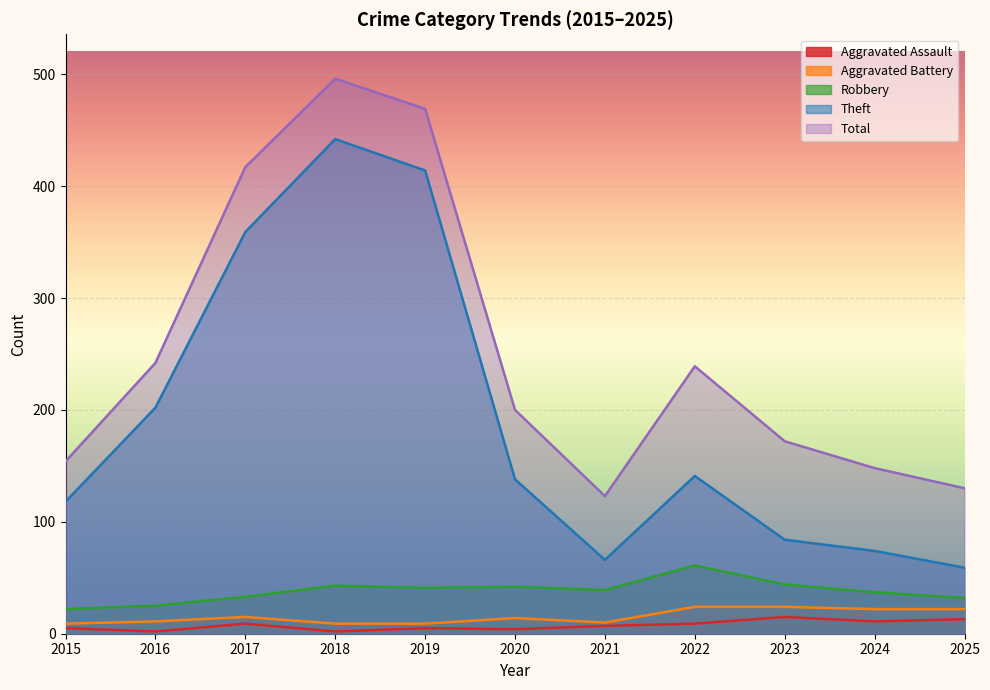

Does the chart display data point markers on the line(s)?

No